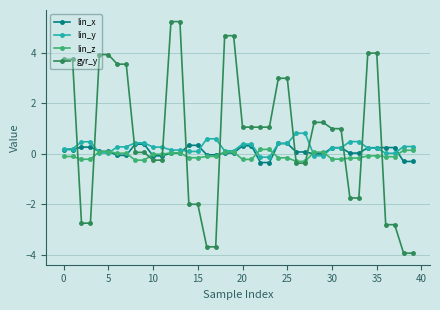

List the series in order of their overall mean, lowest first.

lin_z, lin_x, lin_y, gyr_y